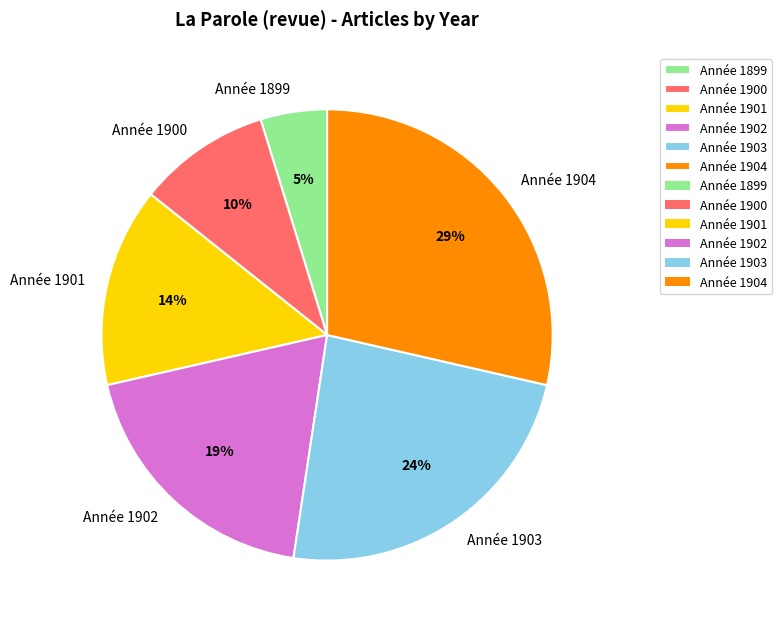

Count the number of slices in the pie.

6